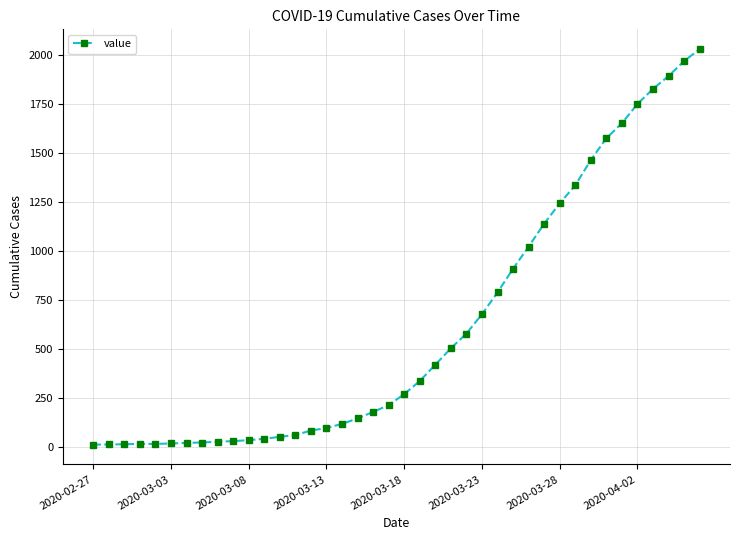

What is the maximum value shown in the chart?

2032